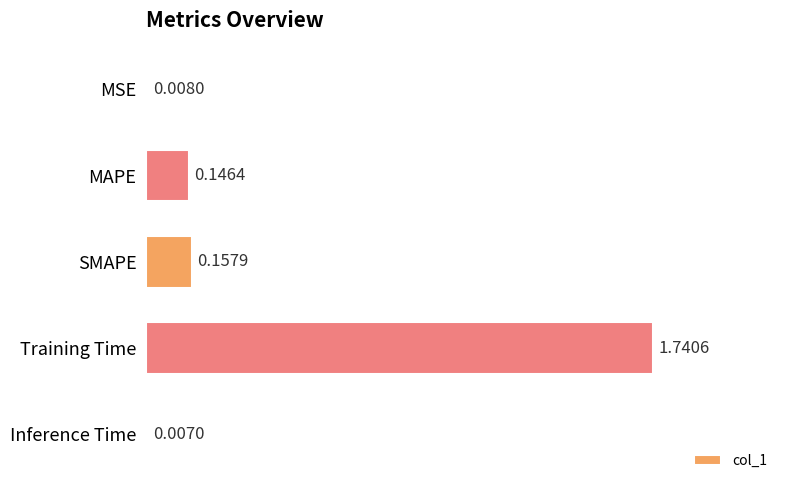

List the labels in order of value, smallest first.

Inference Time, MSE, MAPE, SMAPE, Training Time